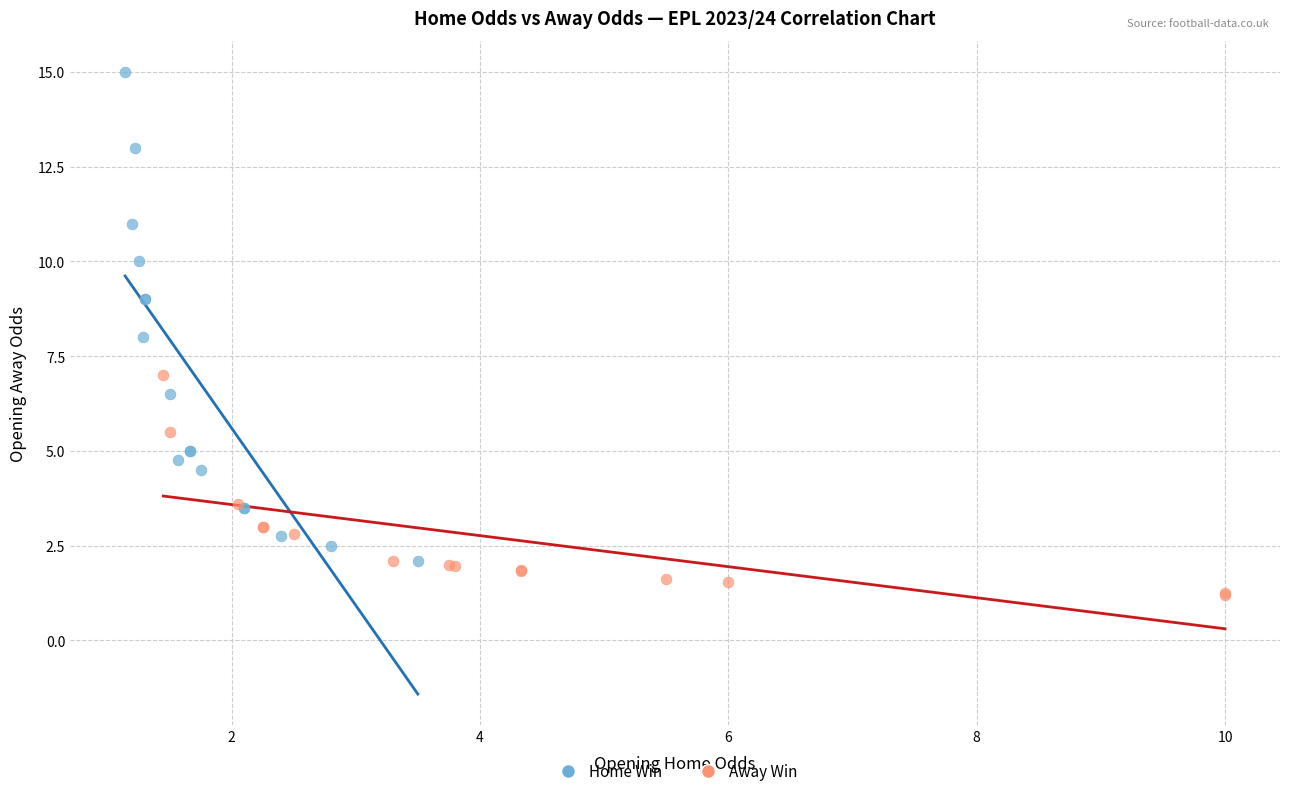

Which series reaches the minimum Y coordinate?

Away Win